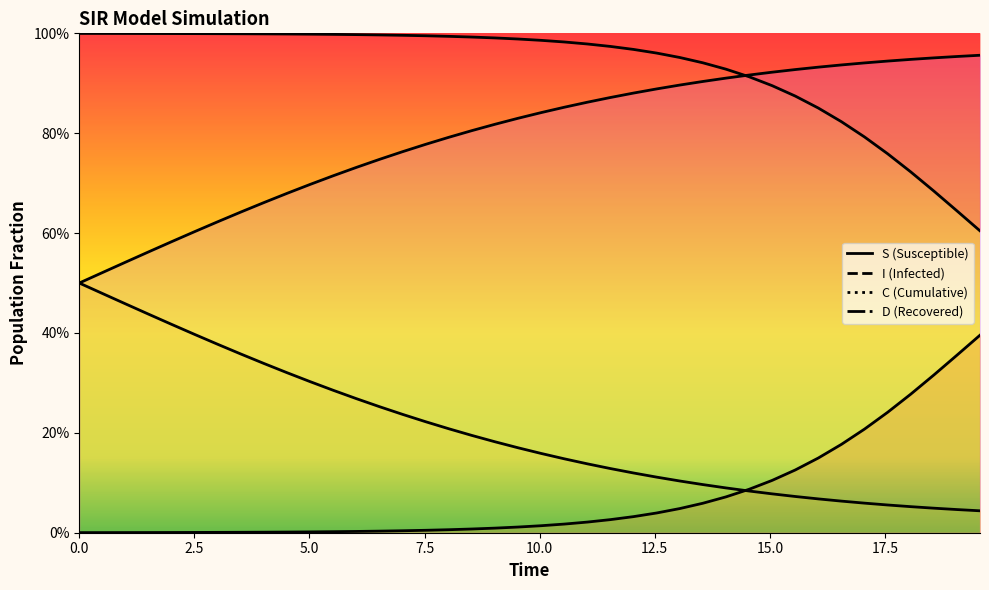

Which series has the largest total across all categories?

S